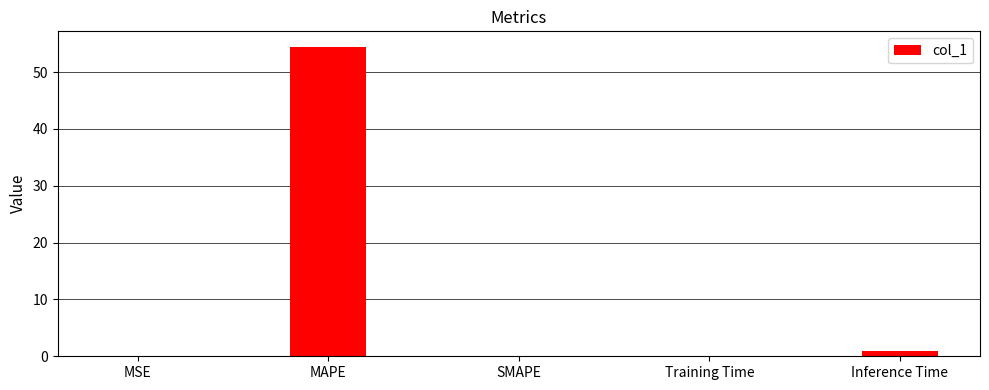

What is the sum of the values at Training Time and MAPE?

54.5